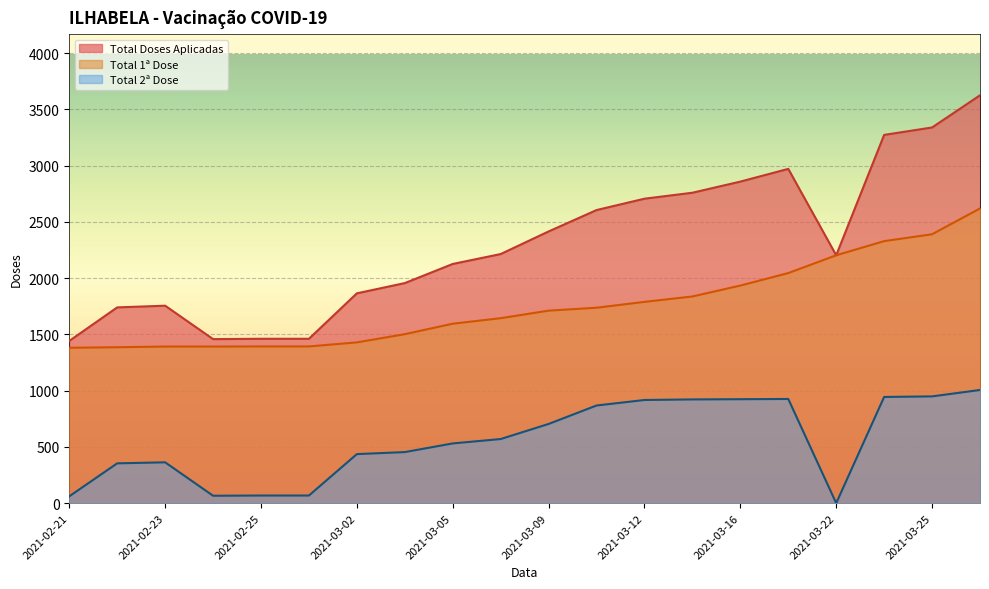

At how many categories does at least one series exceed 409?

20